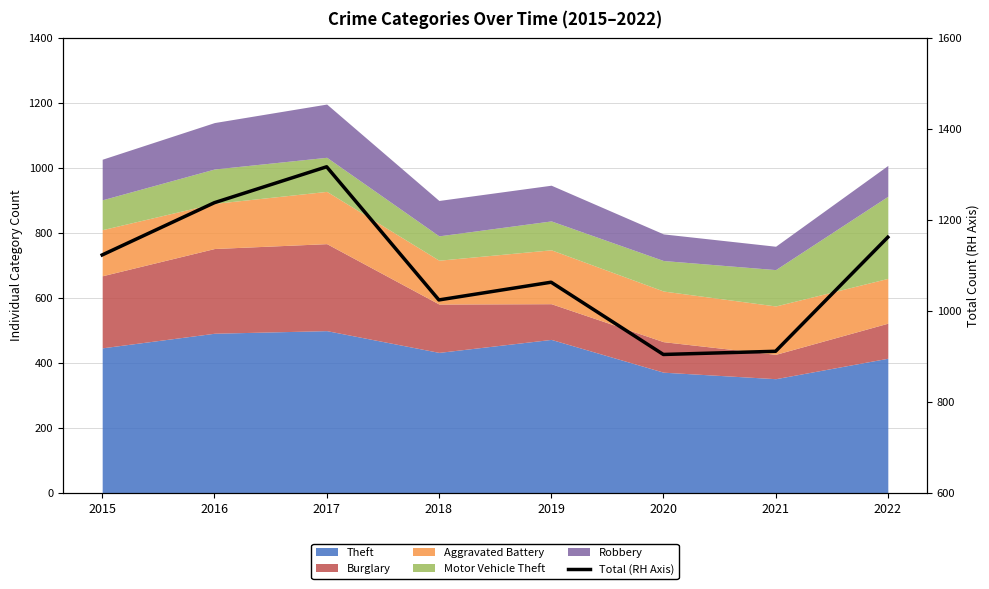

Rank the categories by value from lowest to highest.

2020, 2021, 2018, 2019, 2015, 2022, 2016, 2017